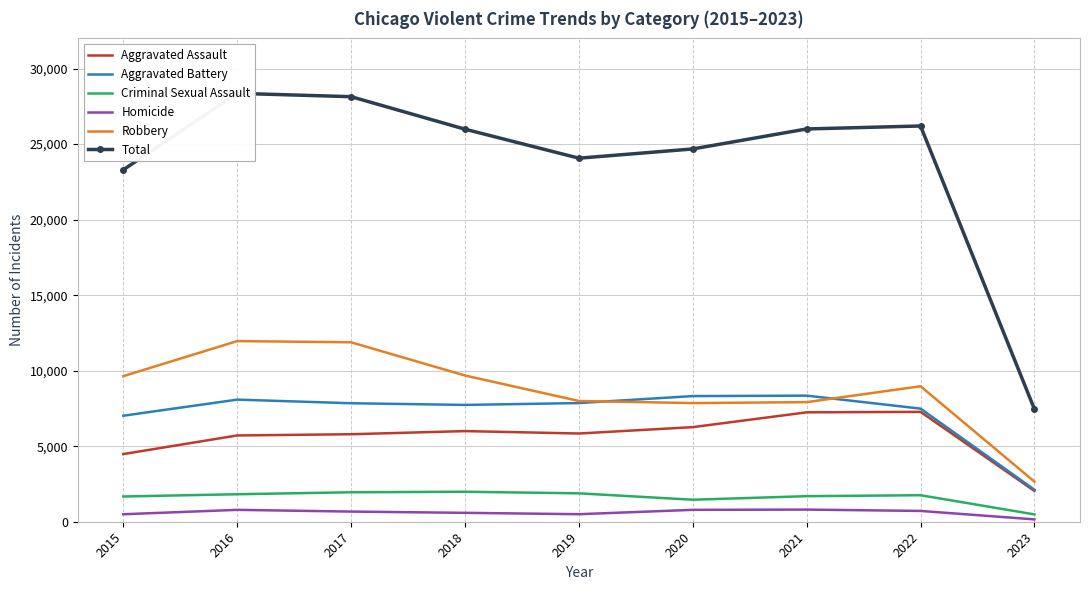

What is the difference between the Total values at 2021 and 2020?

1324